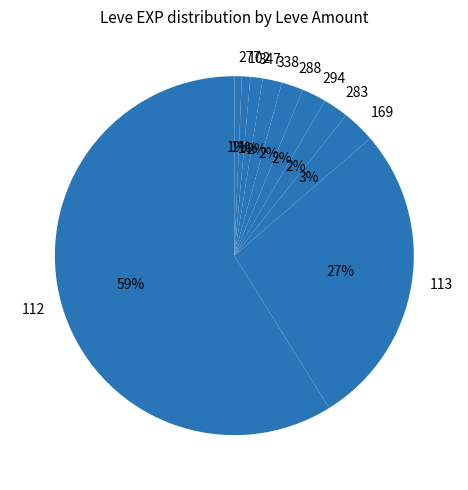

To the nearest percent, what is the difference between the 338 and 102 slice percentages?

1%